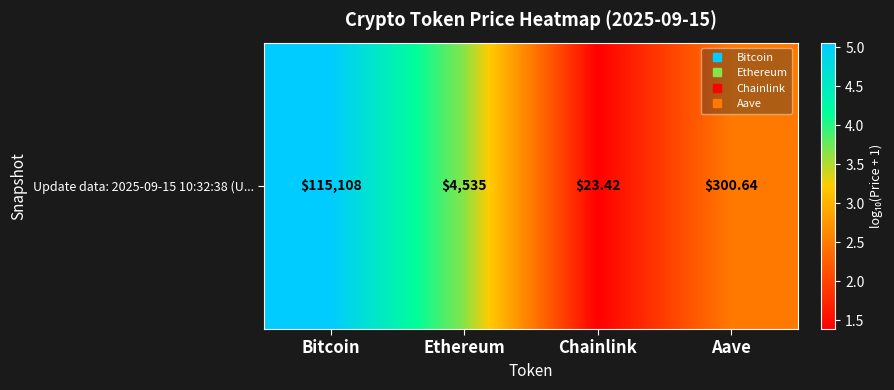

List the labels in order of value, largest first.

Bitcoin, Ethereum, Aave, Chainlink